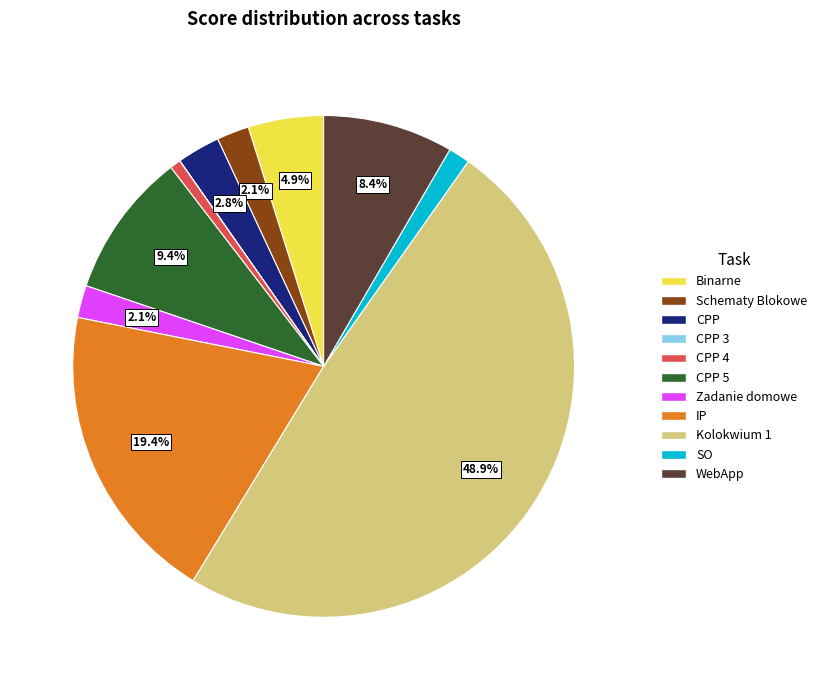

Is the sum of Kolokwium 1 and WebApp greater than half?

Yes